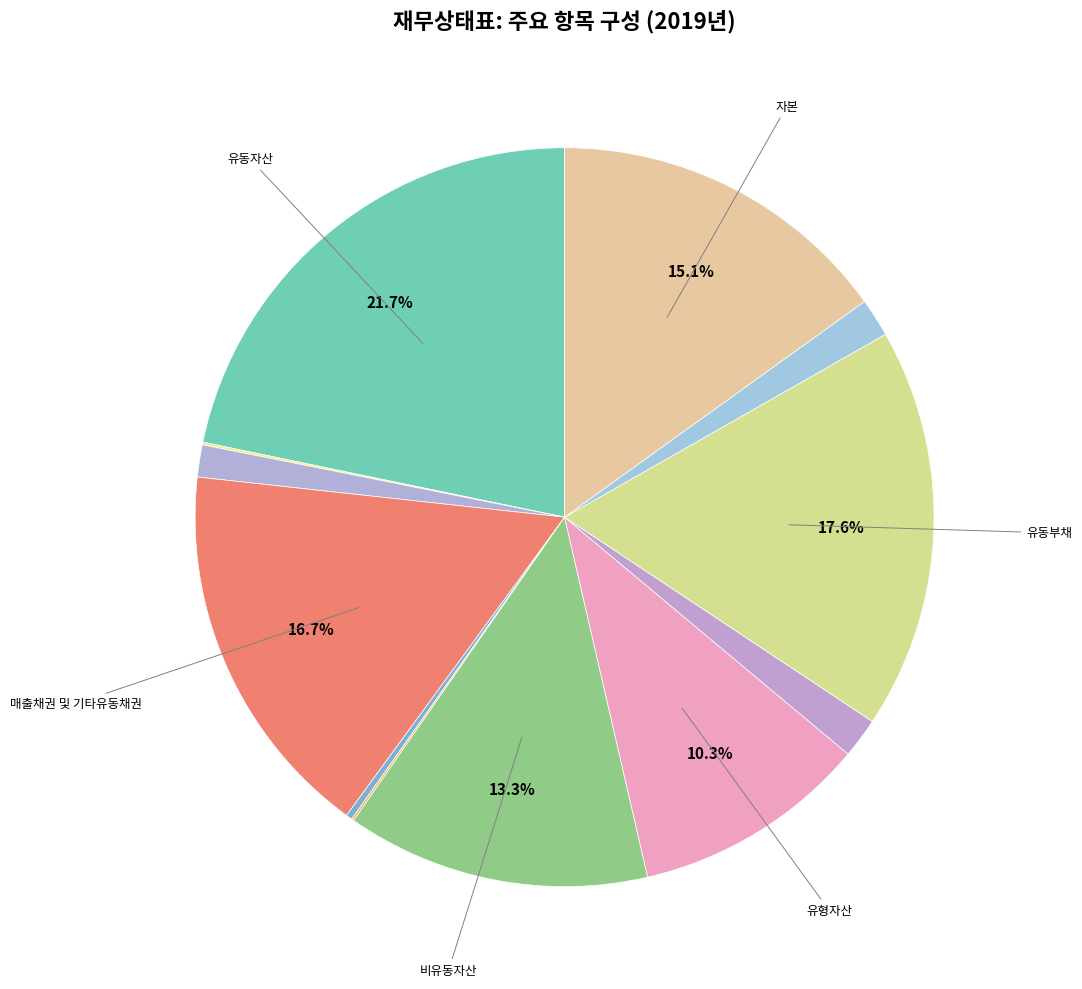

Rank the categories by value from highest to lowest.

유동자산, 유동부채, 매출채권 및 기타유동채권, 자본, 비유동자산, 유형자산, 장기금융상품, 비유동부채, 단기금융상품, 재고자산, 현금및현금성자산, 기타유동금융자산